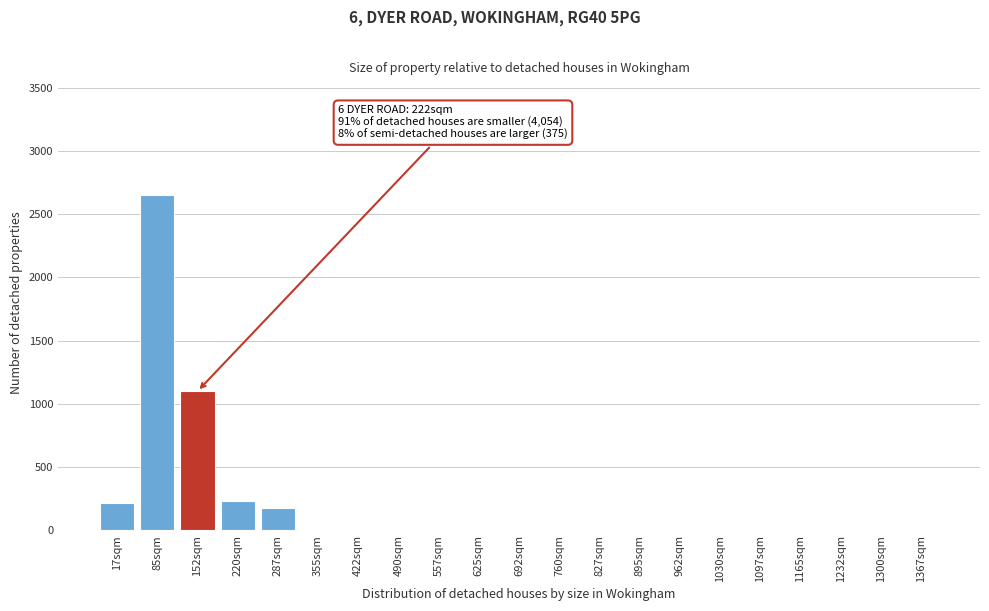

What is the maximum value shown in the chart?

2650